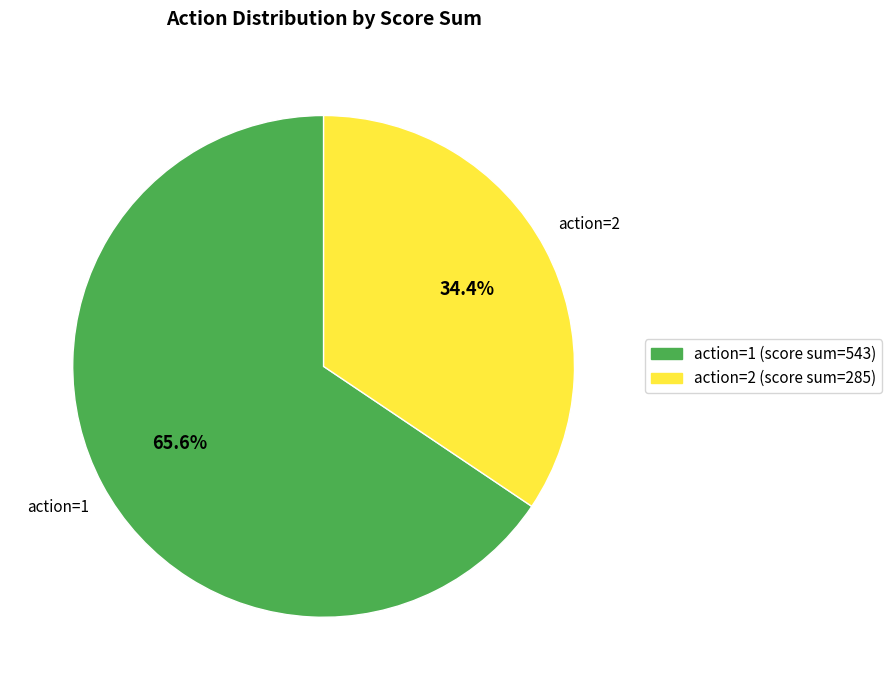

To the nearest percent, what is the combined percentage of action=1 and action=2?

100%